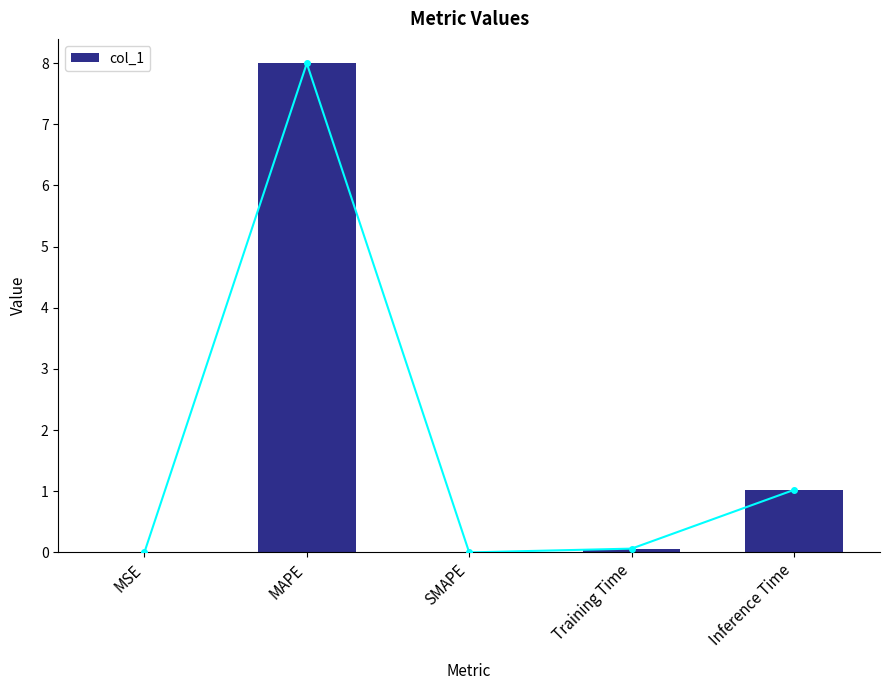

List the labels in order of value, smallest first.

SMAPE, MSE, Training Time, Inference Time, MAPE